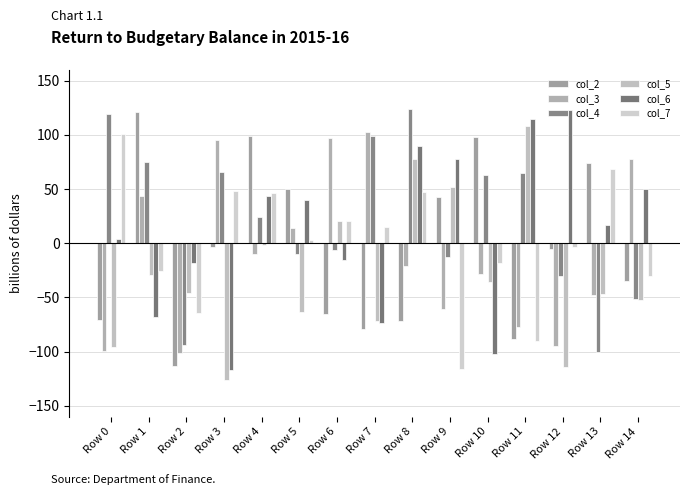

How many categories are shown in the chart?

15